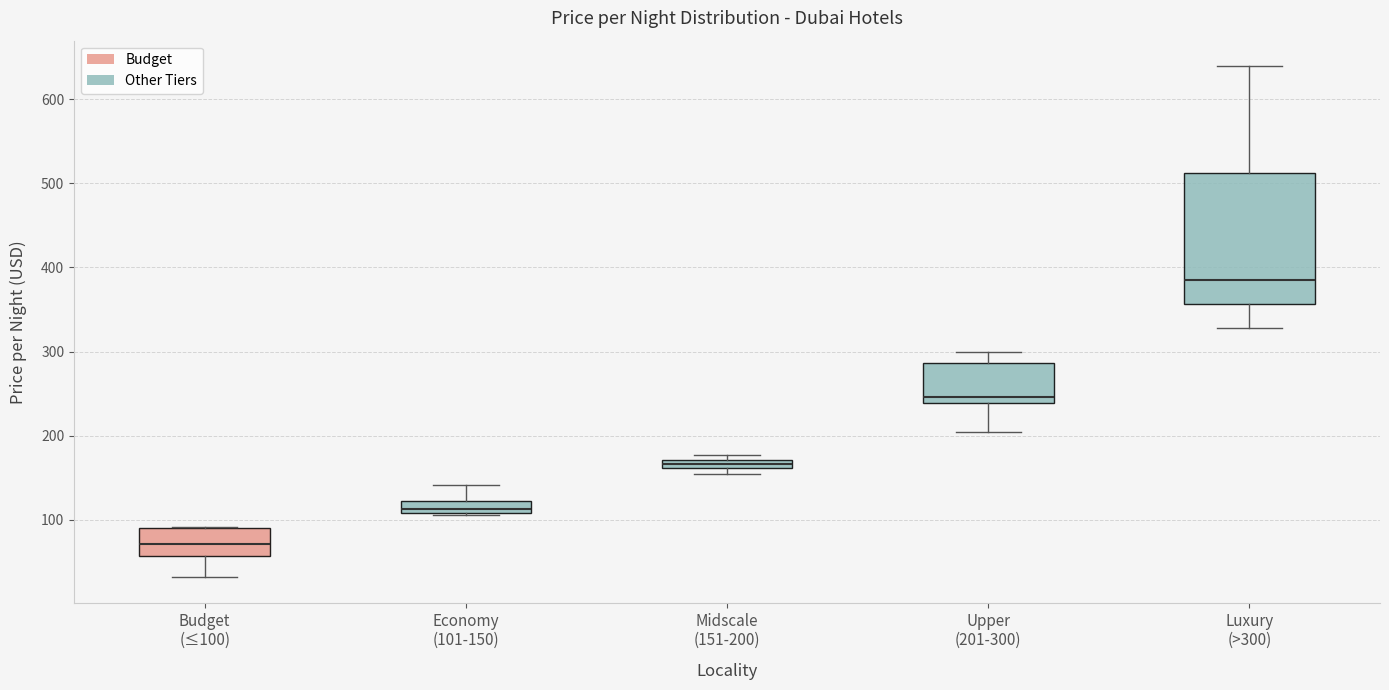

Where is the upper edge of the box for Economy (101-150) on the y-axis? The values are not printed on the chart, so give them approximately, as read against the axis.

120